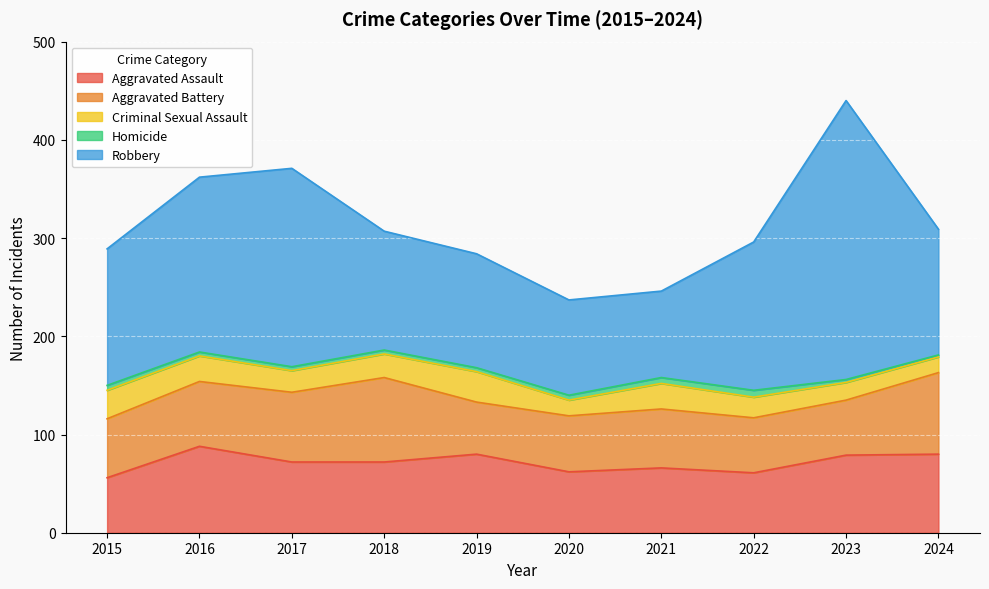

Which has a higher value, 2015 or 2018?

2018